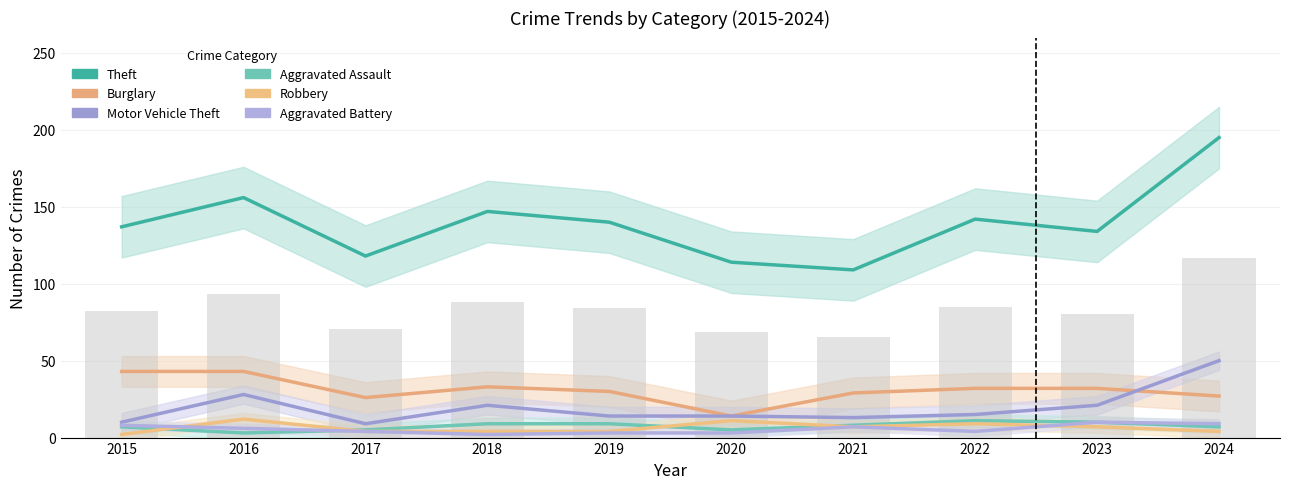

Count the Aggravated Assault values in the range 5 to 9.

7